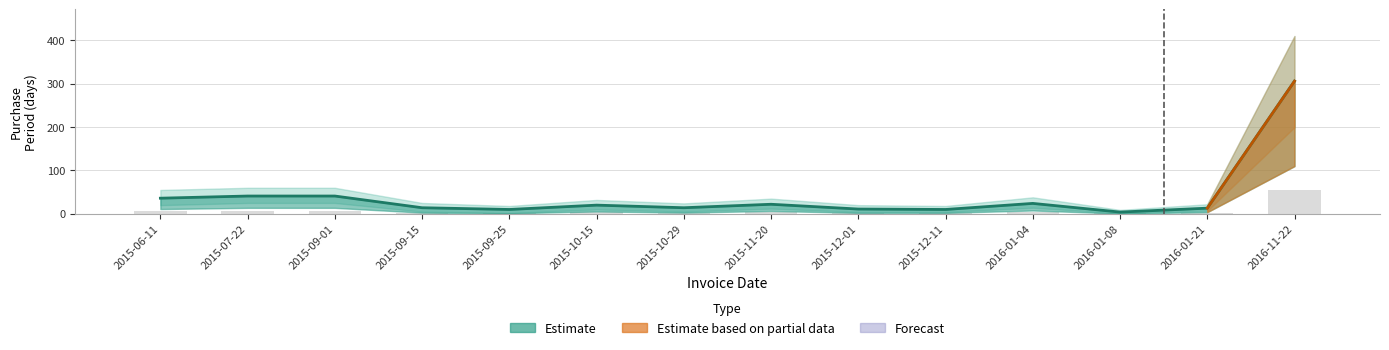

Is it true that the value at 2015-12-01 is 11?

True